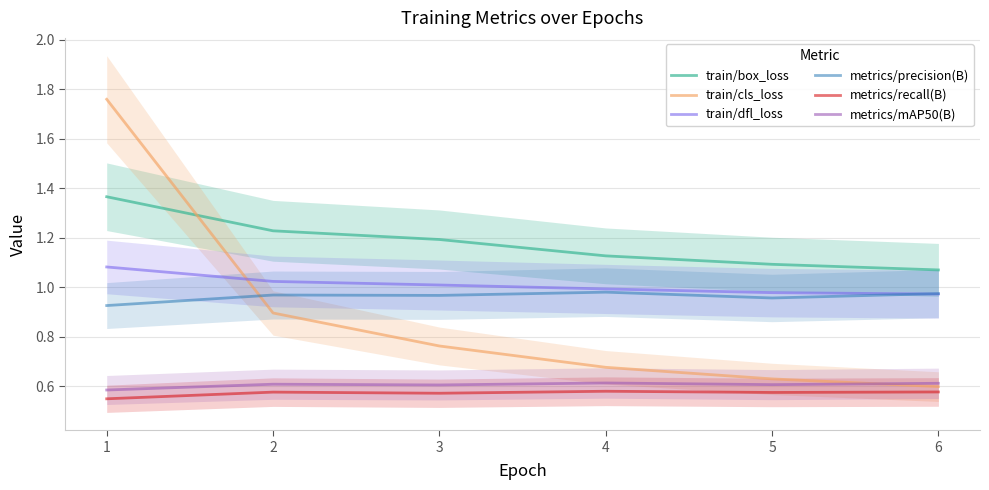

True or false: metrics/recall(B) and metrics/precision(B) intersect in this chart.

False